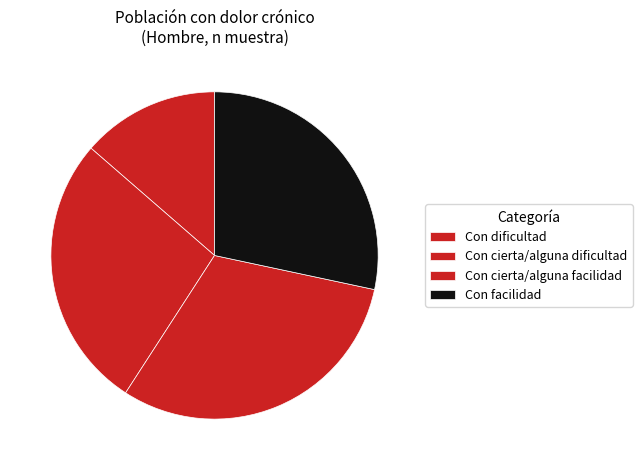

To the nearest percent, what is the average slice percentage?

25%